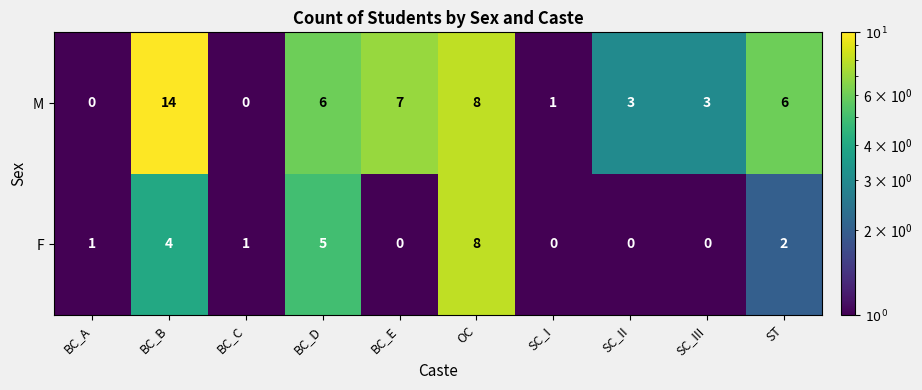

Reading left to right, what are all the values shown in this chart?

M: 0	14	0	6	7	8	1	3	3	6
F: 1	4	1	5	0	8	0	0	0	2